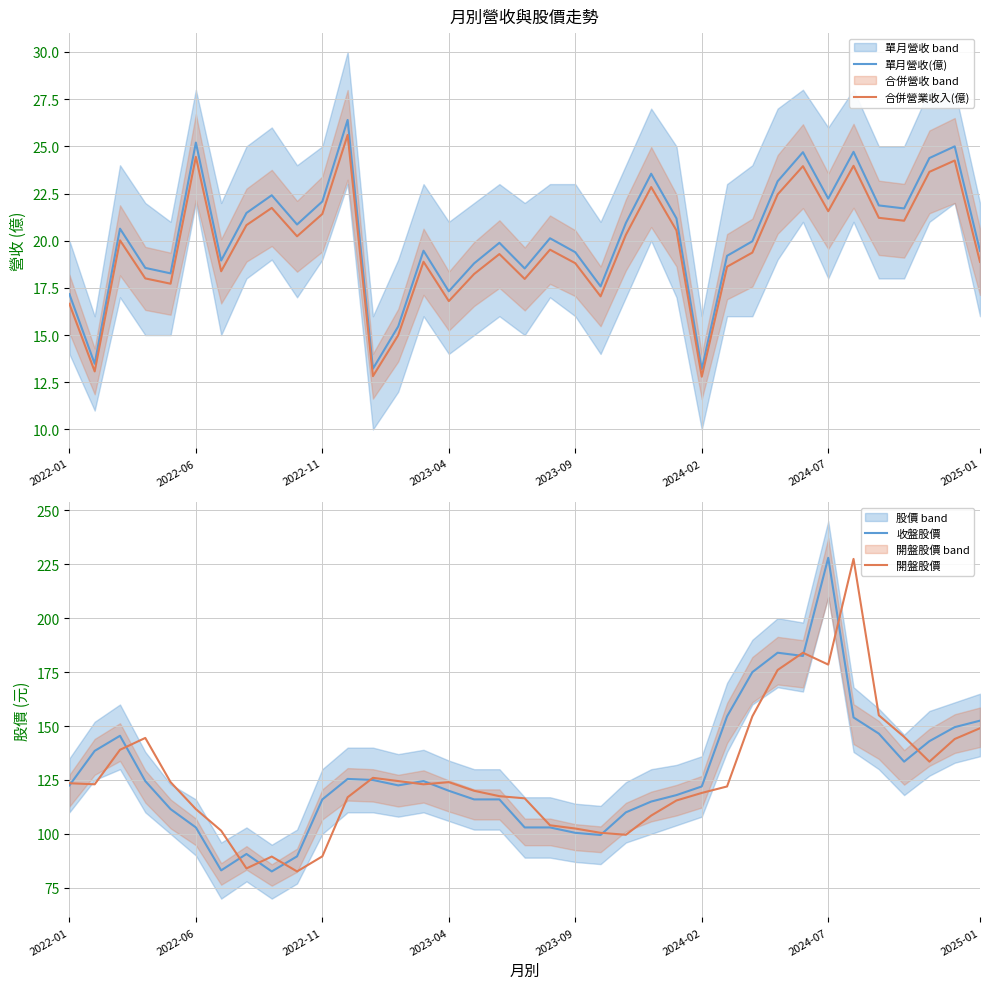

At which label does 收盤股價 reach its peak?

2024-07